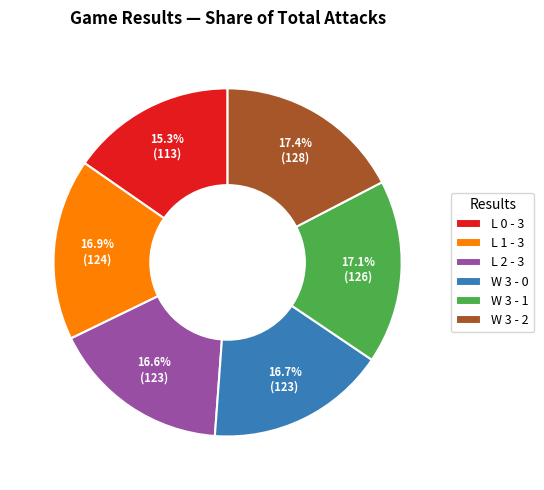

Which category has the smallest portion of the pie?

L 0 - 3